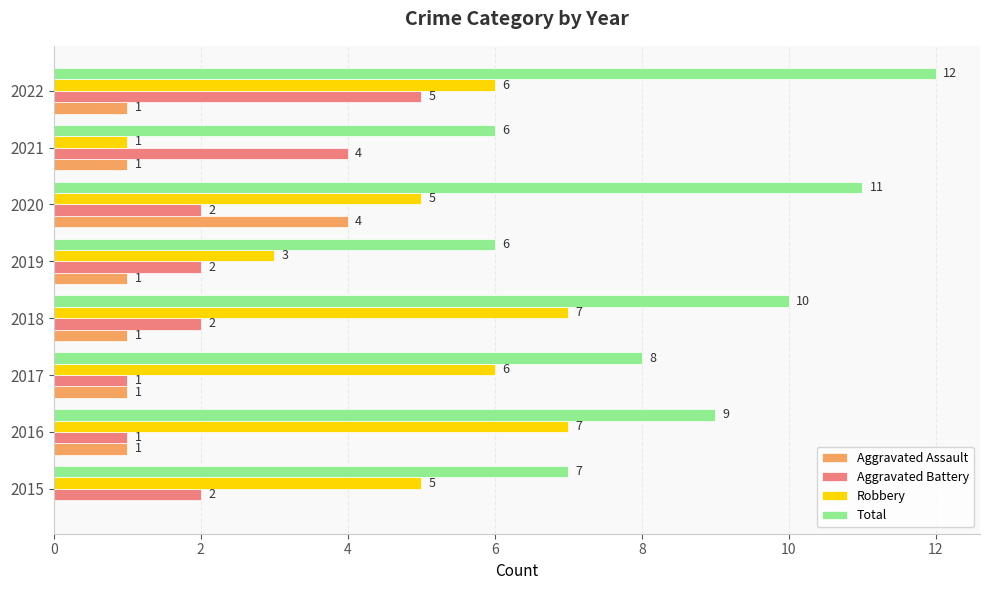

At which category is the sum across all series the highest?

2022